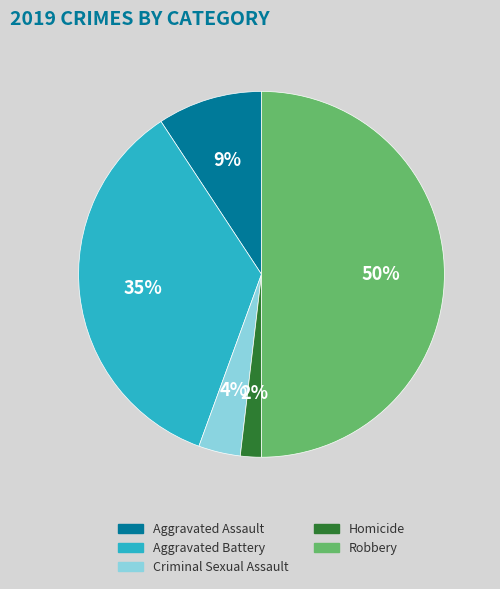

Rank the categories by value from highest to lowest.

Robbery, Aggravated Battery, Aggravated Assault, Criminal Sexual Assault, Homicide